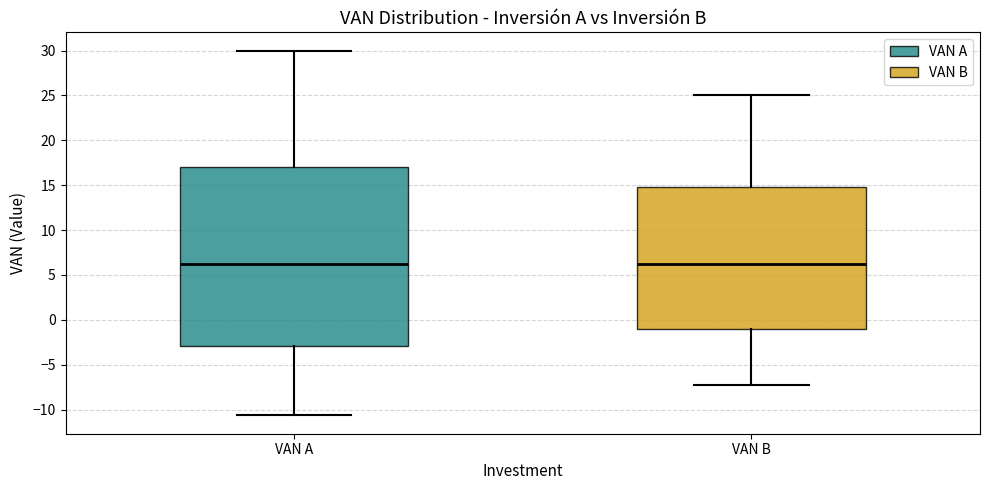

Which box is the tallest, from its lower edge to its upper edge?

VAN A